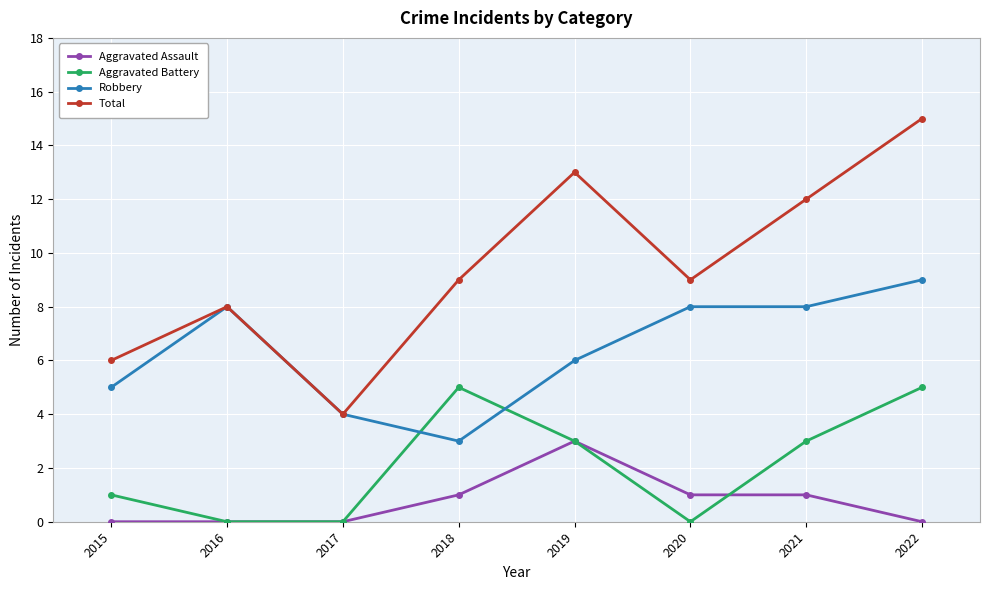

True or false: Aggravated Assault and Total intersect in this chart.

False